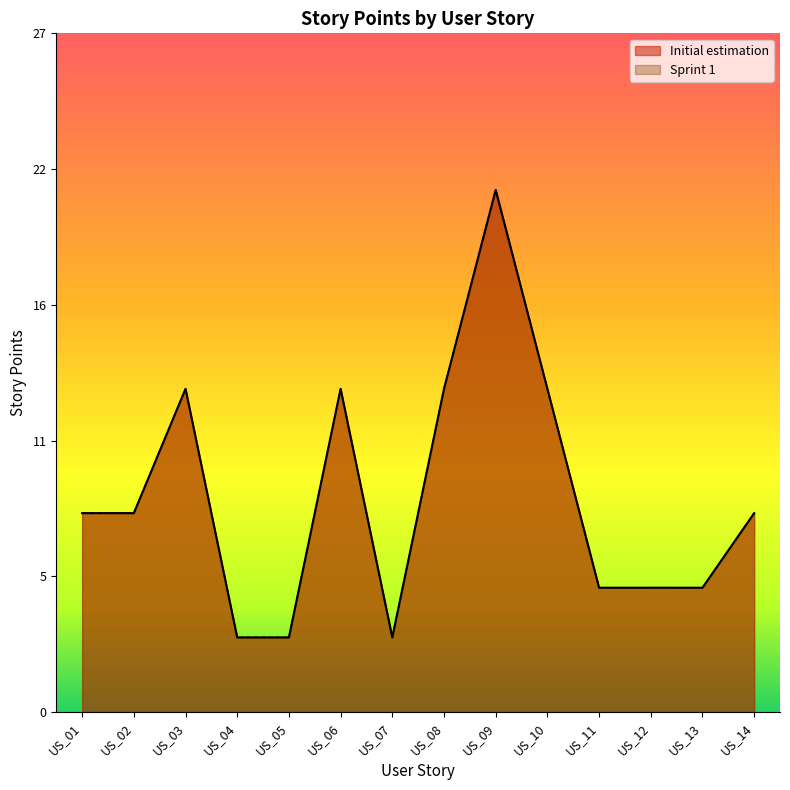

True or false: Sprint 1 has more than 0 points higher than both neighbors.

True